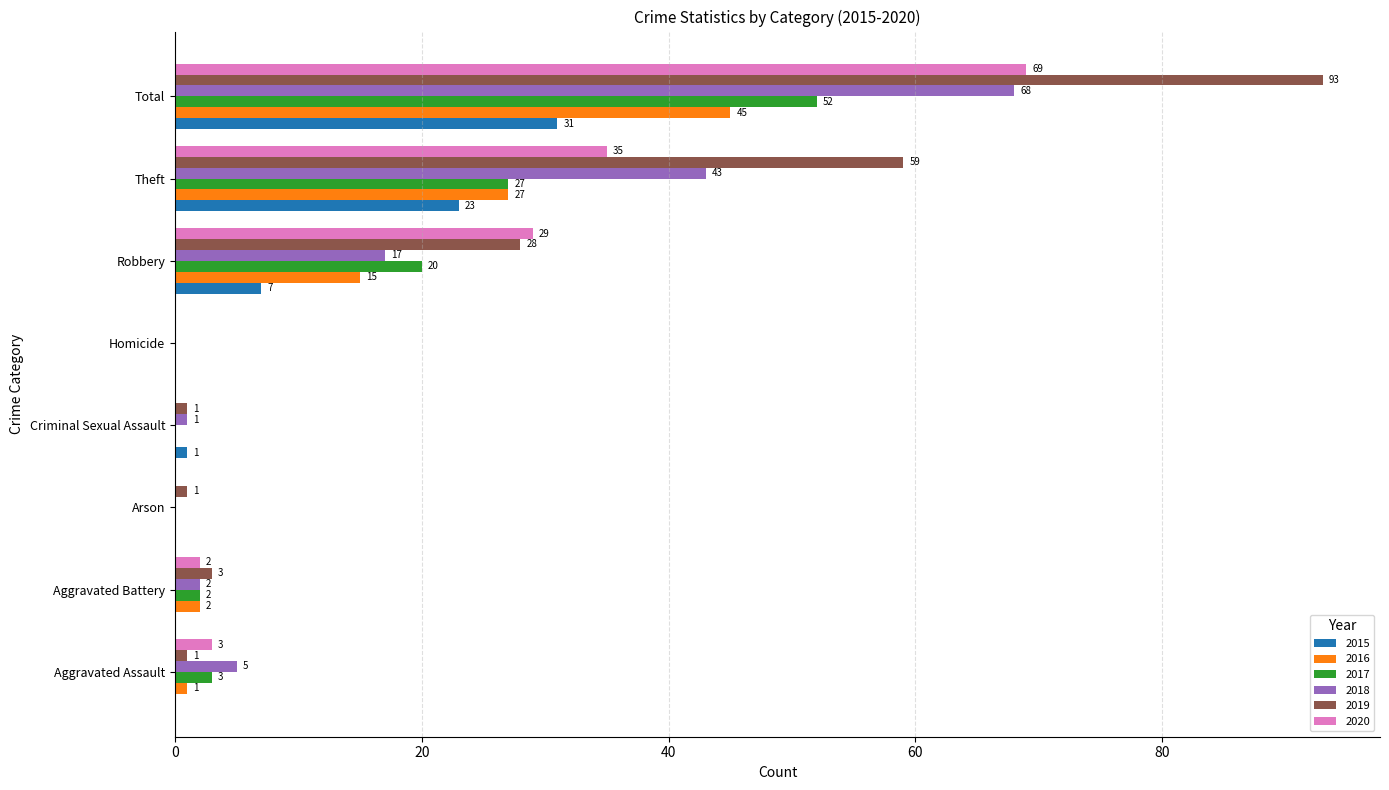

What value does the 2020 series have at Robbery?

29